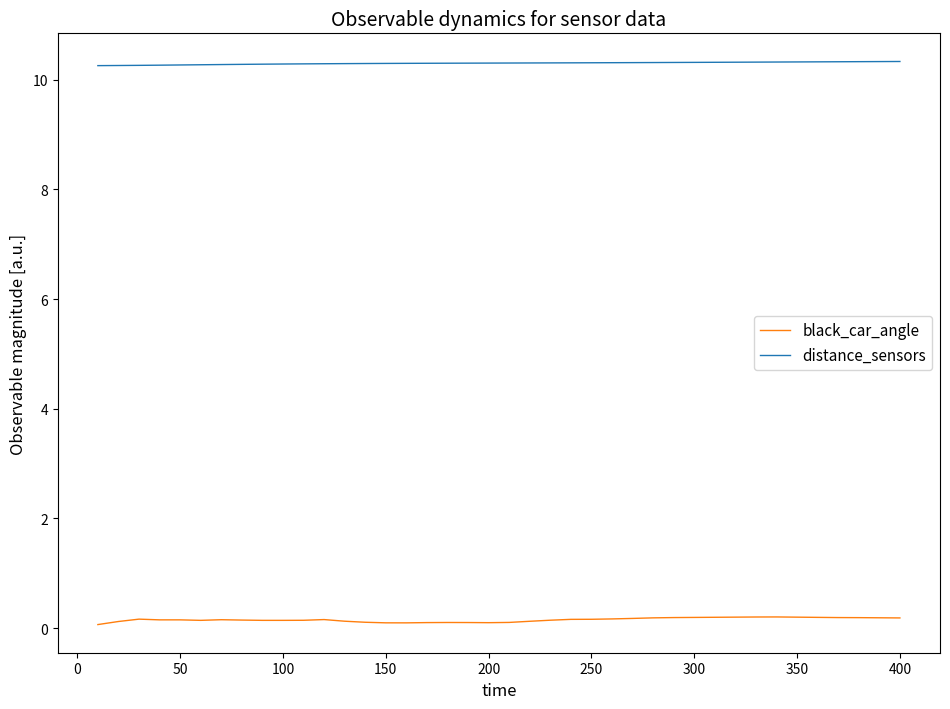

Which series has the largest total across all categories?

distance_sensors